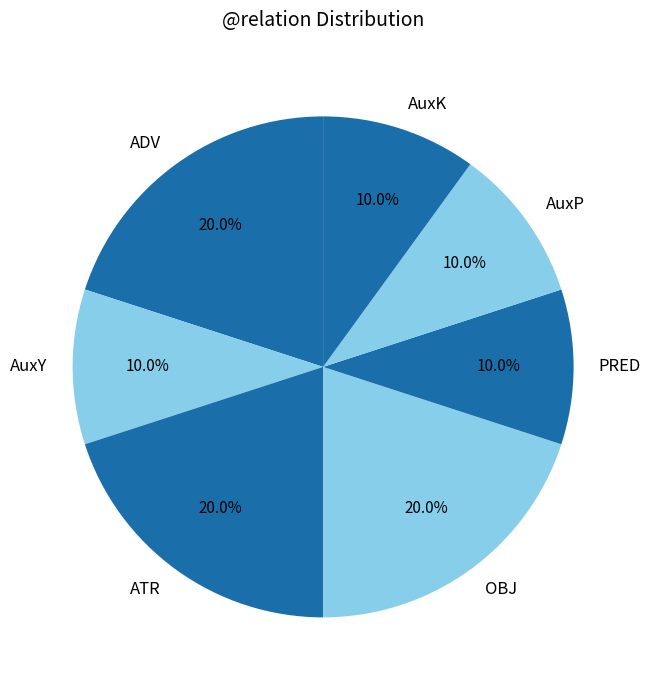

To the nearest percent, what is the combined percentage of OBJ and AuxY?

30%